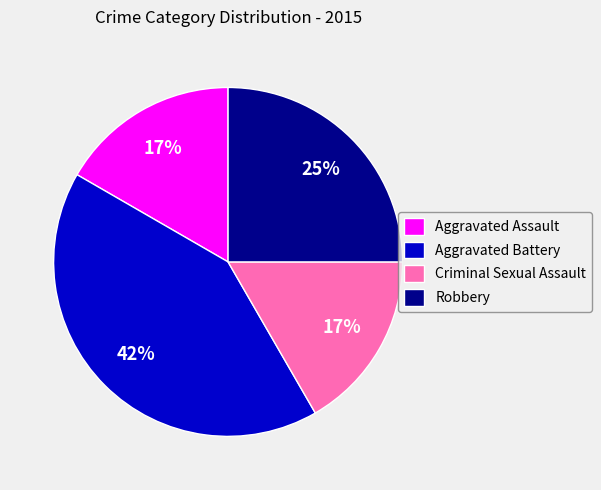

Combined, do Criminal Sexual Assault and Robbery account for over 50%?

No